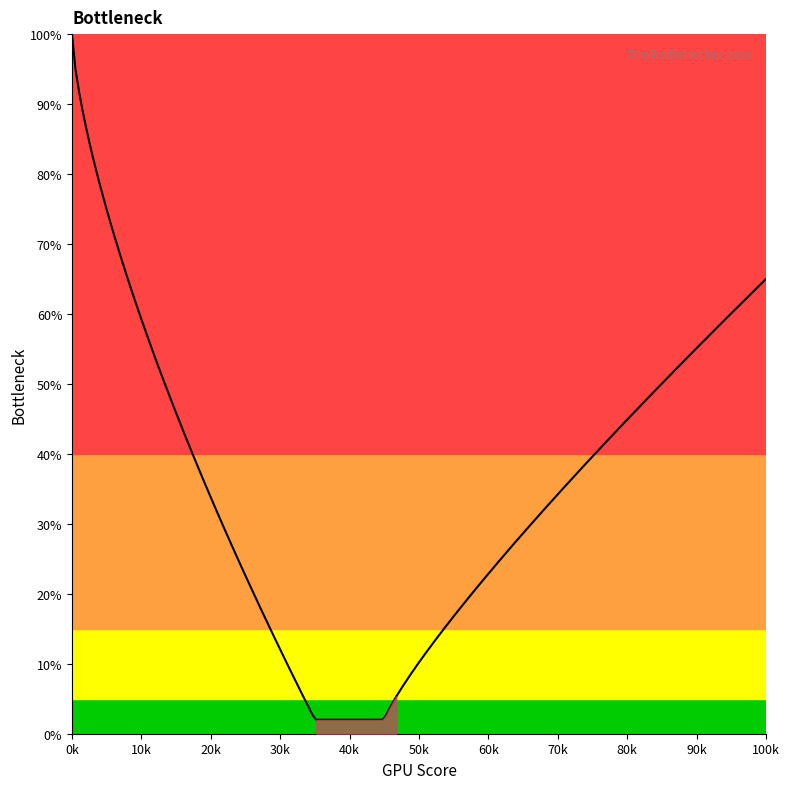

What is the value of the 35th point from the left?

1